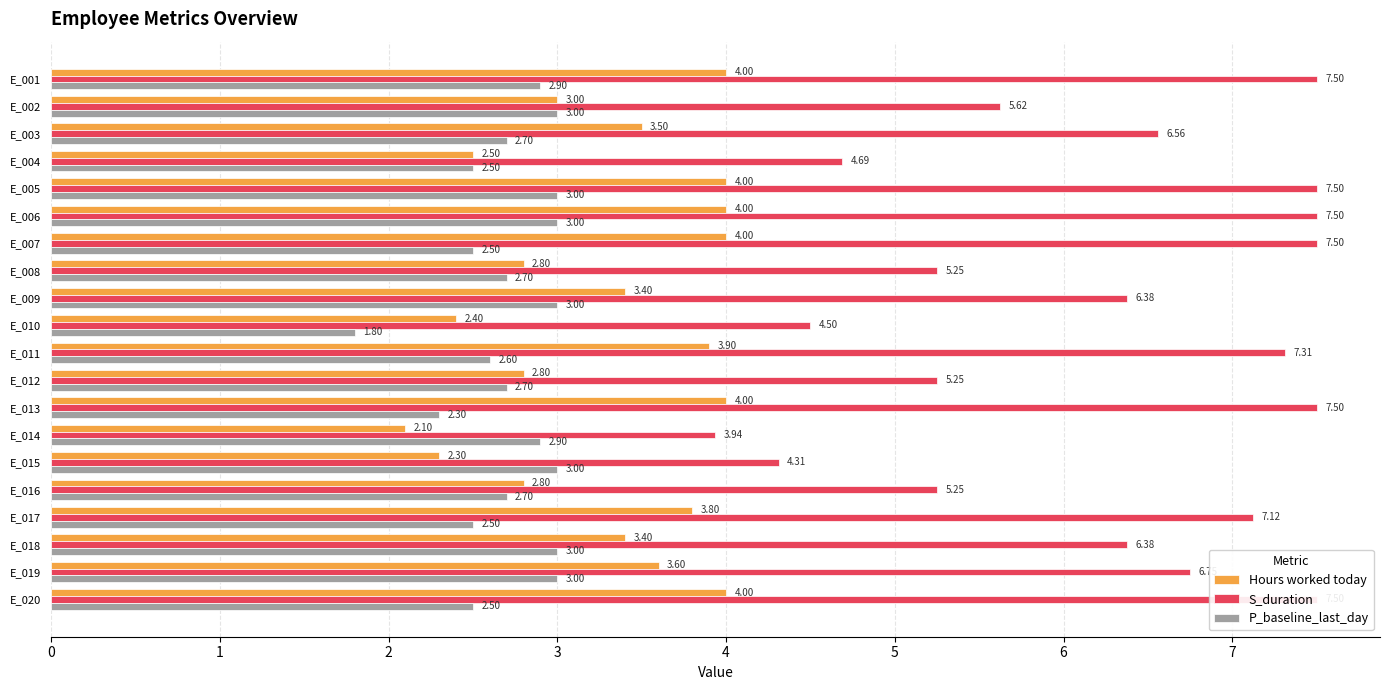

Which series changed the most between E_001 and E_018?

S_duration